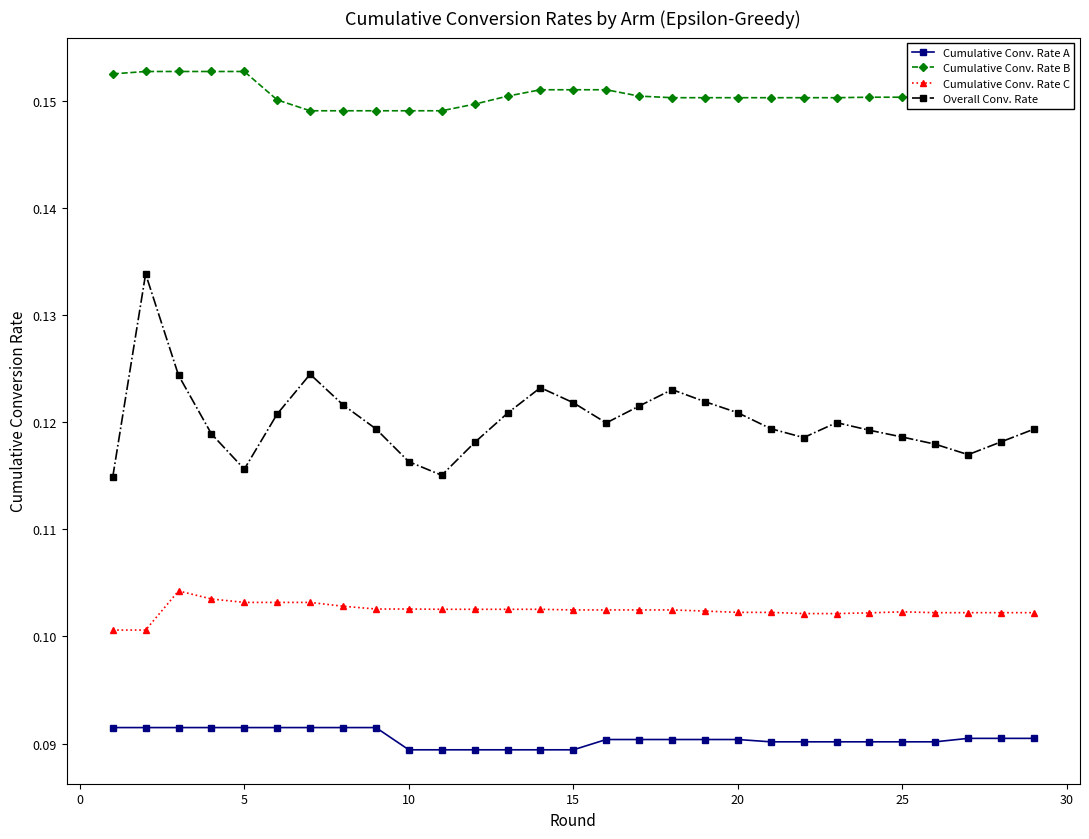

Which series has the largest total across all categories?

Cumulative Conv. Rate B